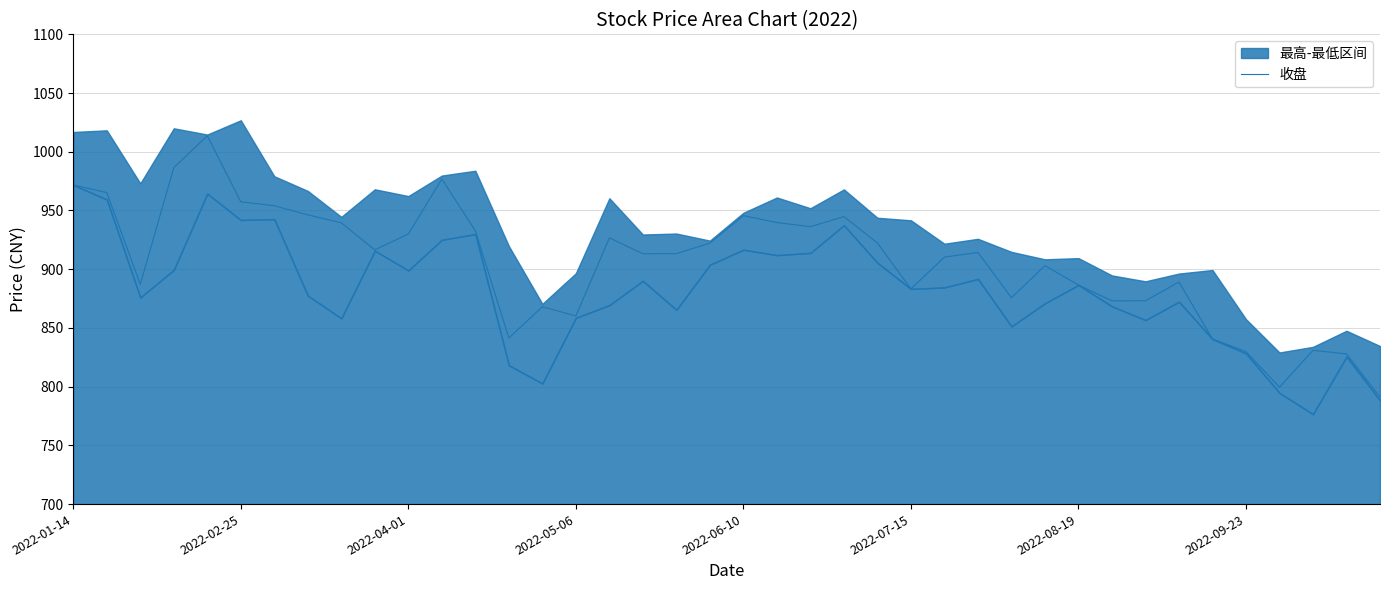

How many categories are shown in the chart?

40